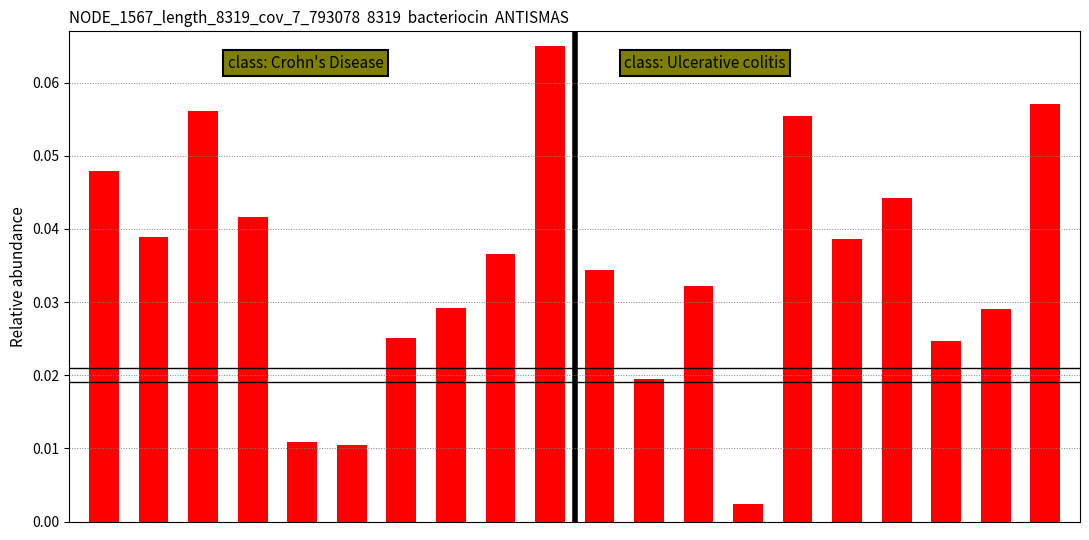

What is the sum of all values?

0.7